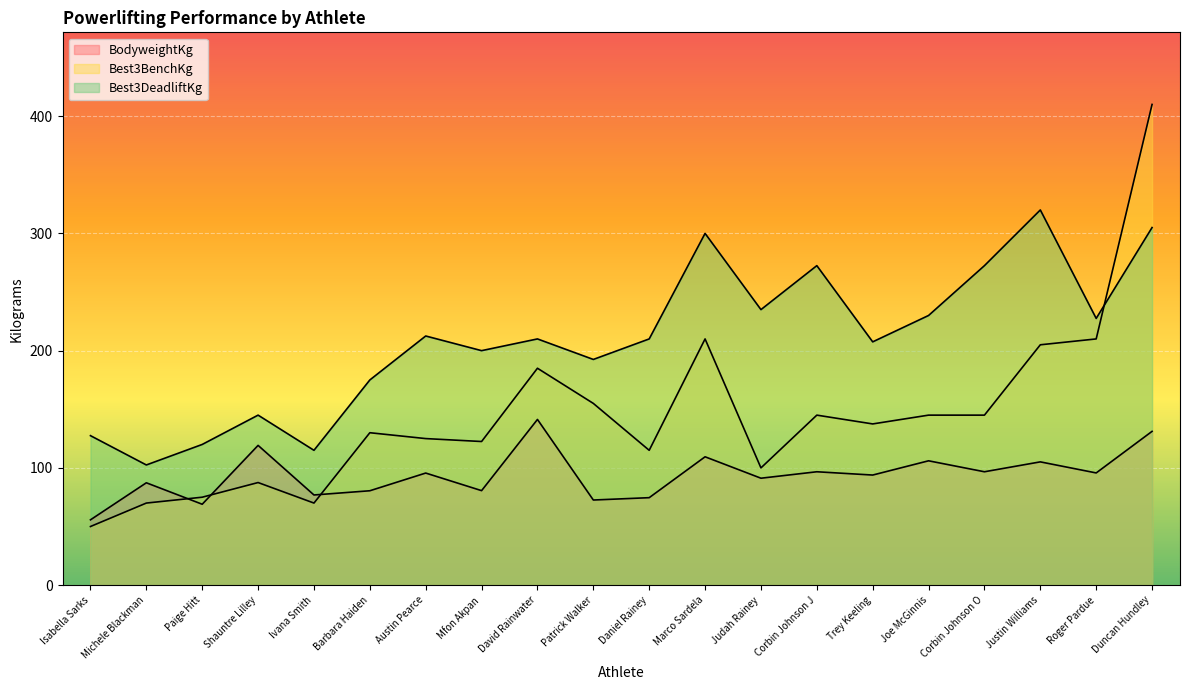

Where is the first local maximum for Best3DeadliftKg?

Shauntre Lilley